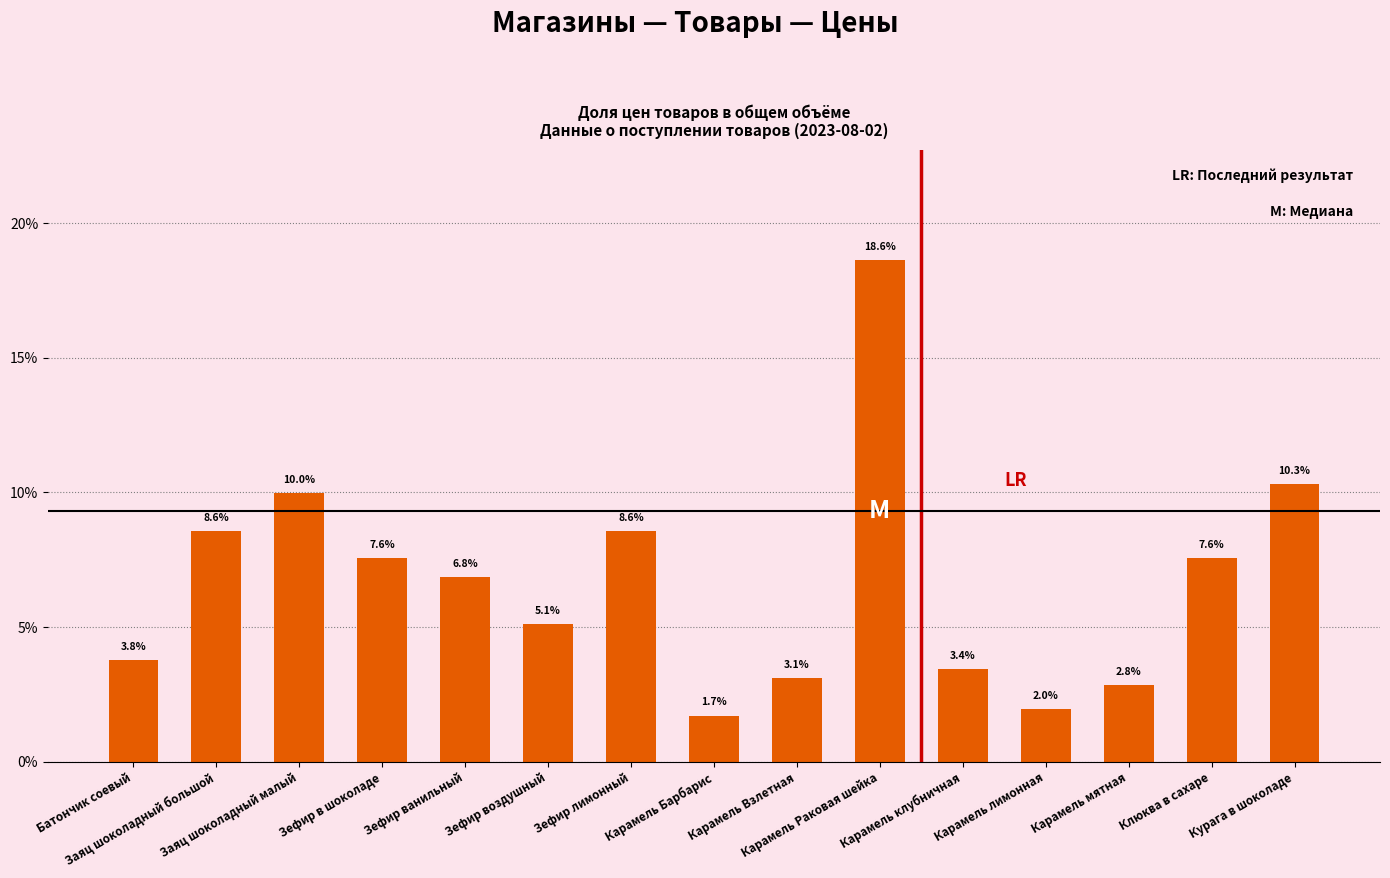

The chart shows a value of 10.0 at Заяц шоколадный малый. True or false?

True